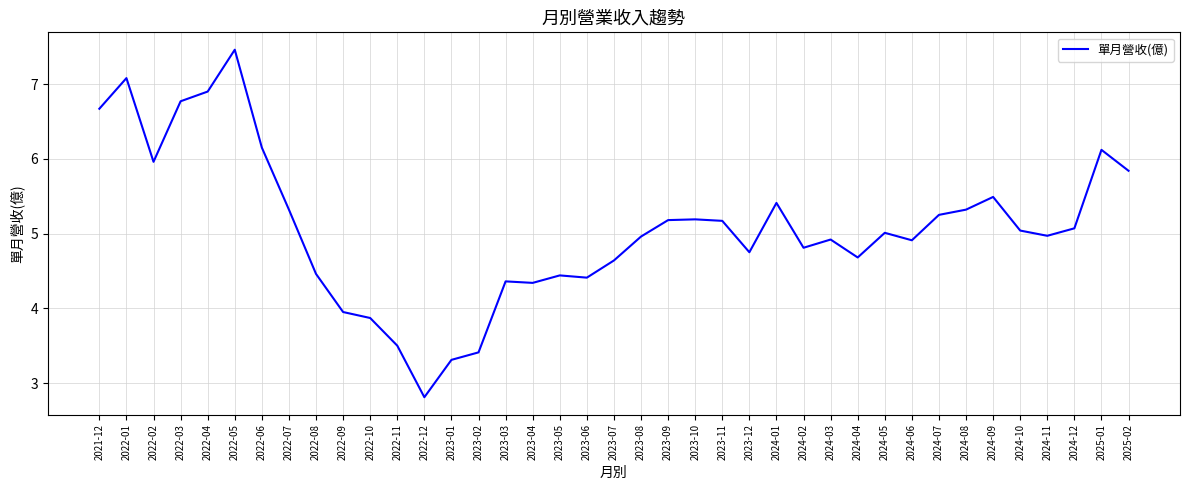

How many lines are shown in the chart?

1